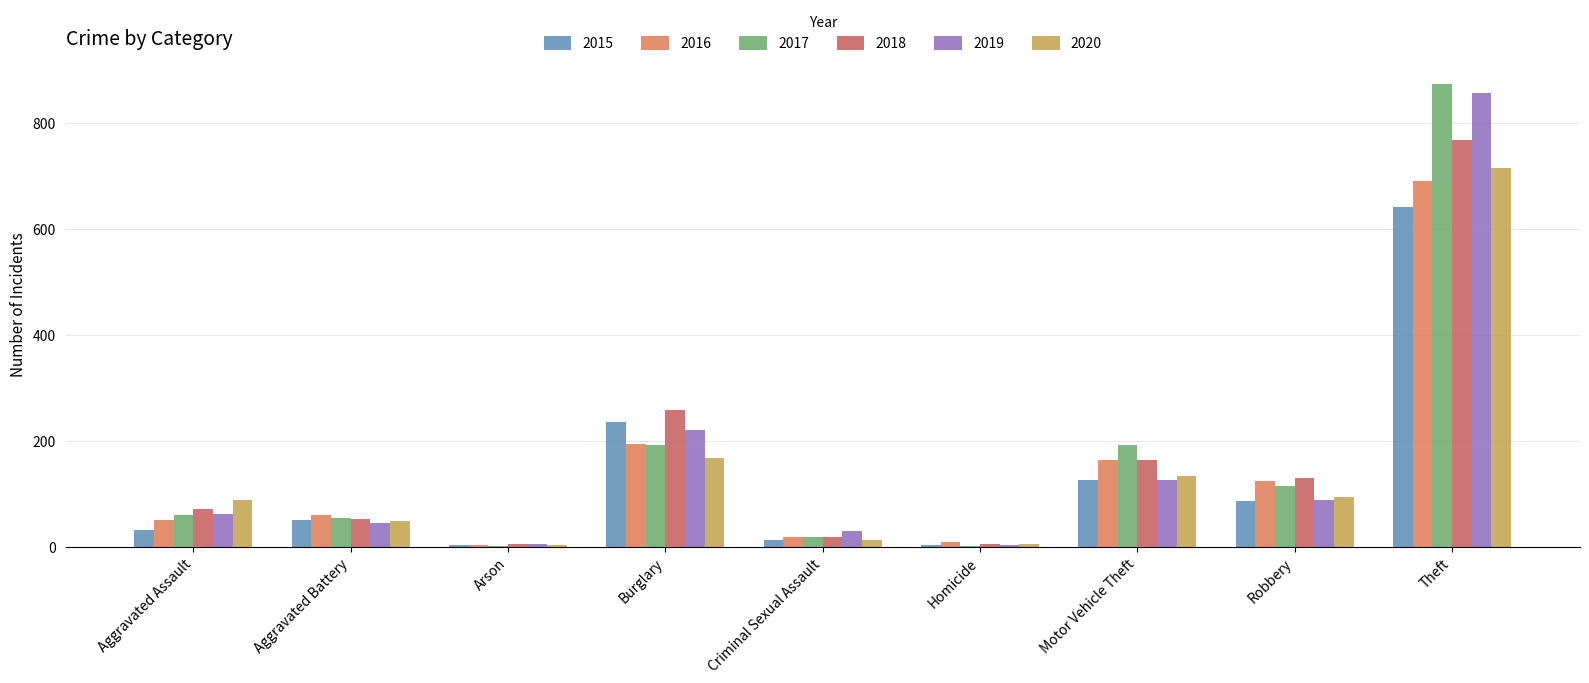

Are the bars grouped side by side (vs. stacked)?

Yes